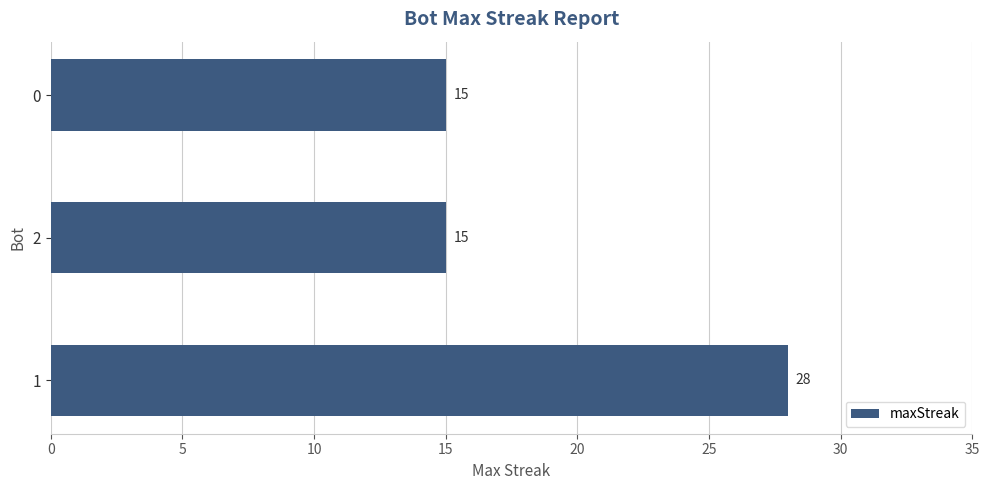

Read the value at 2, to the nearest 10.

20